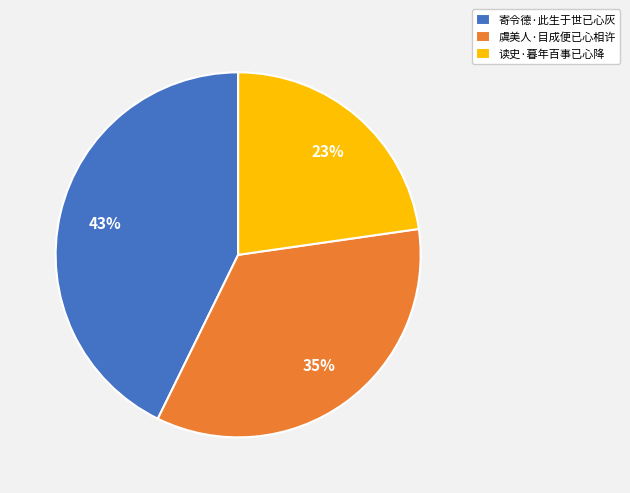

Which slice is the smallest?

读史·暮年百事已心降